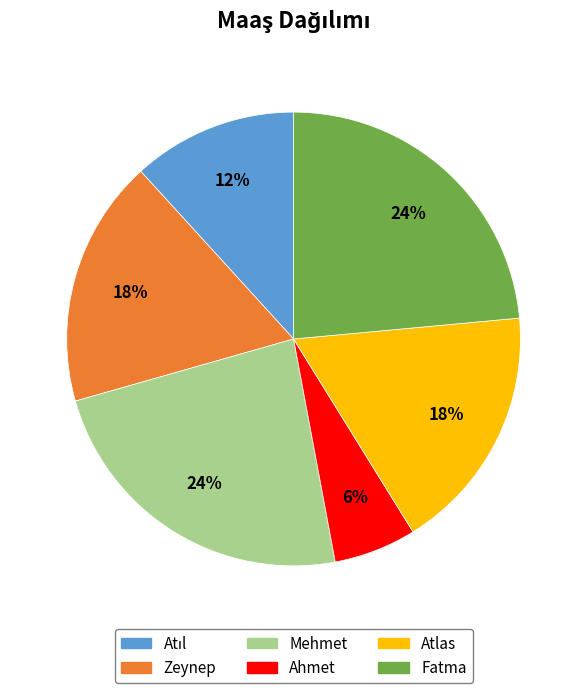

Approximately how many times larger is the value at Mehmet compared to Ahmet?

4.0